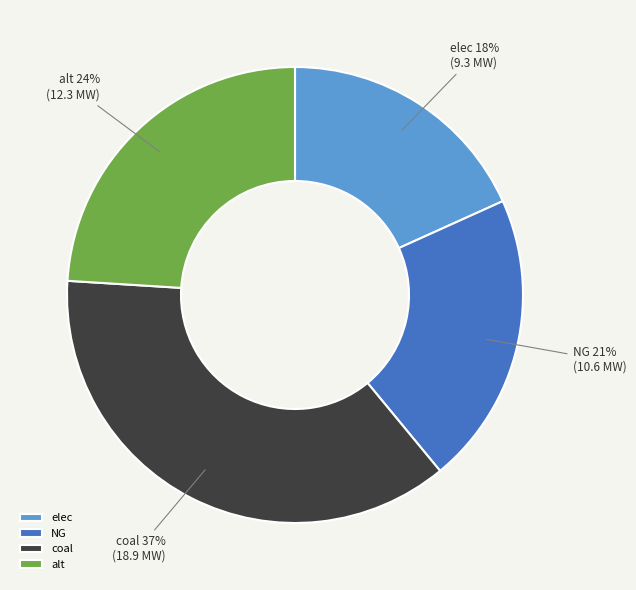

True or false: coal accounts for 37% of the total.

True